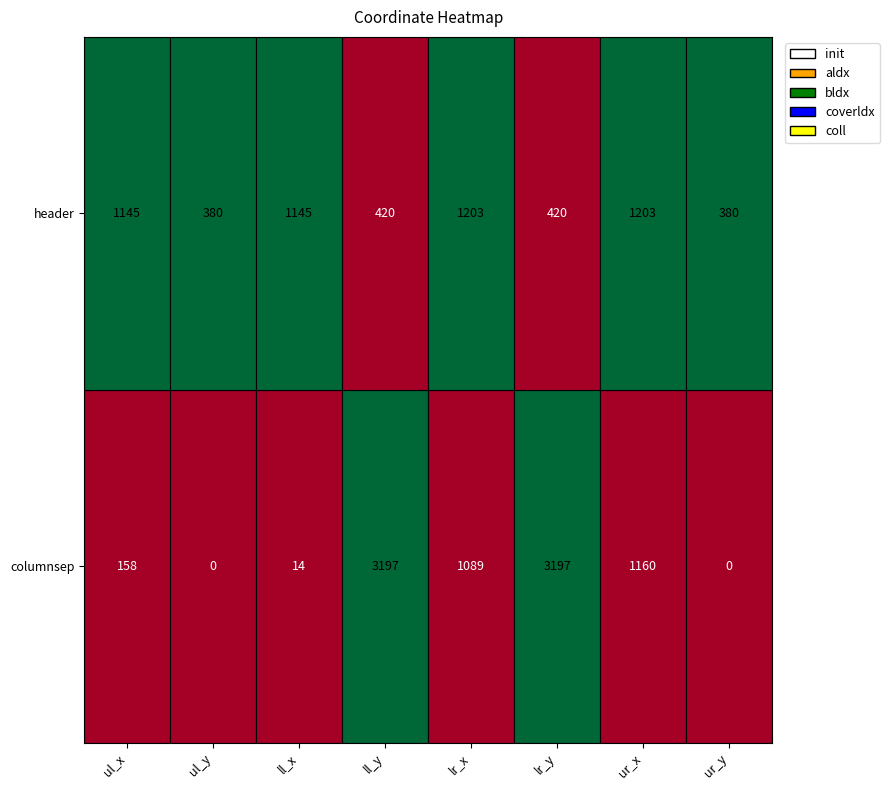

The header series shows 1145 at ll_x. True or false?

True